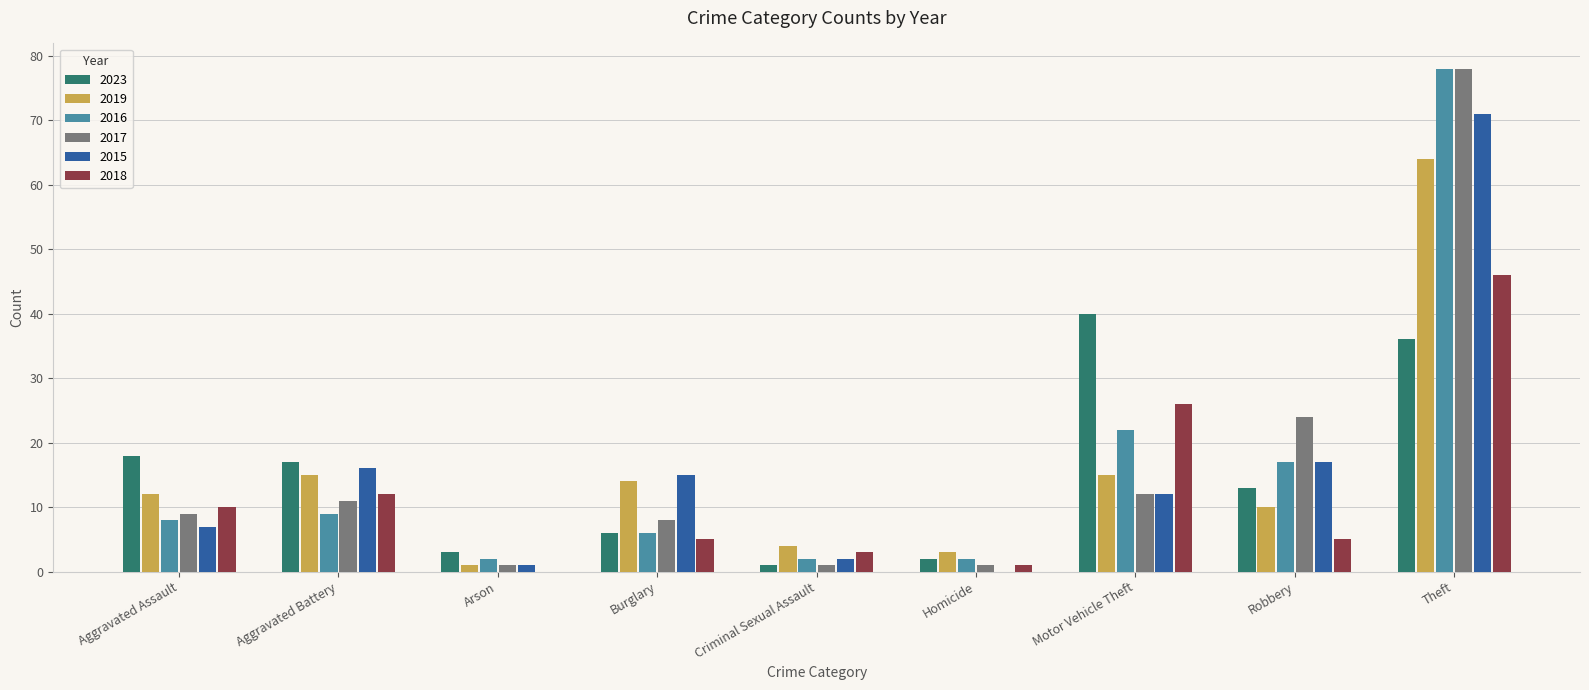

At which label does 2016 reach its peak?

Theft